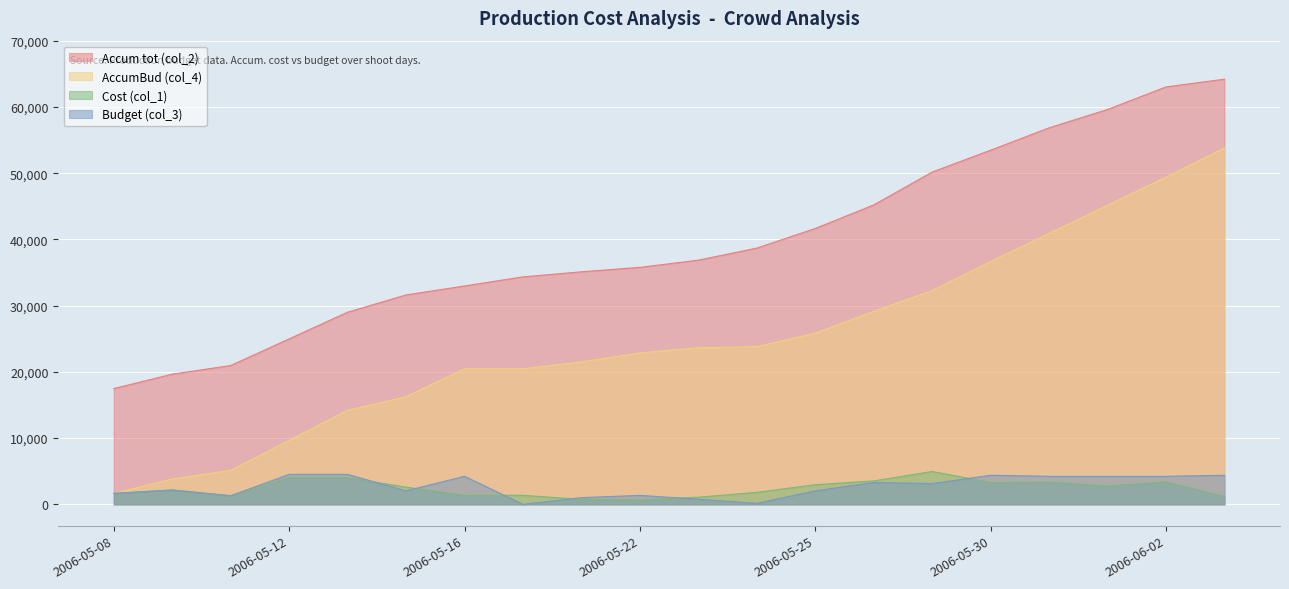

Reading left to right, transcribe all the data shown in this chart.

Accum tot (col_2): 2006-05-08=17479.5	2006-05-09=19655.6	2006-05-10=20958.5	2006-05-12=24984.0	2006-05-13=29009.6	2006-05-15=31615.3	2006-05-16=32970.4	2006-05-17=34341.8	2006-05-19=35107.9	2006-05-22=35781.7	2006-05-23=36866.3	2006-05-24=38686.3	2006-05-25=41654.4	2006-05-26=45199.0	2006-05-29=50168.3	2006-05-30=53466.2	2006-05-31=56839.4	2006-06-01=59613.3	2006-06-02=63016.8	2006-06-03=64184.9
AccumBud (col_4): 2006-05-08=1658.5	2006-05-09=3834.6	2006-05-10=5137.5	2006-05-12=9670.5	2006-05-13=14203.5	2006-05-15=16244.5	2006-05-16=20483.5	2006-05-17=20483.5	2006-05-19=21503.5	2006-05-22=22863.5	2006-05-23=23648.5	2006-05-24=23805.5	2006-05-25=25846.5	2006-05-26=29143.5	2006-05-29=32283.5	2006-05-30=36679.5	2006-05-31=40918.5	2006-06-01=45157.5	2006-06-02=49396.5	2006-06-03=53792.5
Cost (col_1): 2006-05-08=1658.5	2006-05-09=2176.1	2006-05-10=1302.8	2006-05-12=4025.6	2006-05-13=4025.6	2006-05-15=2605.7	2006-05-16=1355.1	2006-05-17=1371.5	2006-05-19=766.1	2006-05-22=673.8	2006-05-23=1084.6	2006-05-24=1820.0	2006-05-25=2968.1	2006-05-26=3544.6	2006-05-29=4969.3	2006-05-30=3298.0	2006-05-31=3373.2	2006-06-01=2773.8	2006-06-02=3403.6	2006-06-03=1168.0
Budget (col_3): 2006-05-08=1658.5	2006-05-09=2176.1	2006-05-10=1302.8	2006-05-12=4533.0	2006-05-13=4533.0	2006-05-15=2041.0	2006-05-16=4239.0	2006-05-17=0.0	2006-05-19=1020.0	2006-05-22=1360.0	2006-05-23=785.0	2006-05-24=157.0	2006-05-25=2041.0	2006-05-26=3297.0	2006-05-29=3140.0	2006-05-30=4396.0	2006-05-31=4239.0	2006-06-01=4239.0	2006-06-02=4239.0	2006-06-03=4396.0